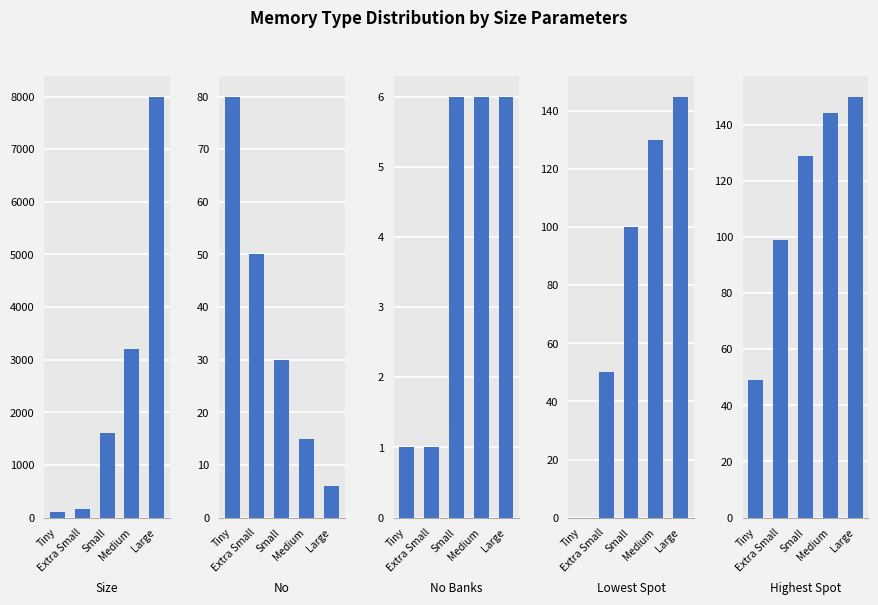

What is the label of the 3rd bar from the right?

Small